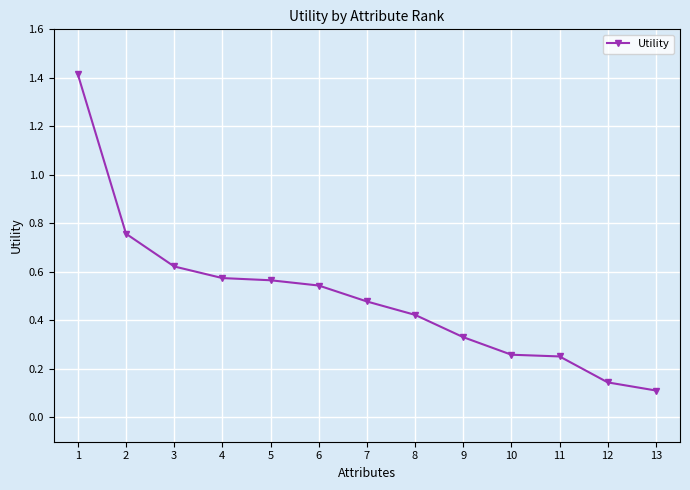

What is the change in value from 6 to 10?

-0.3